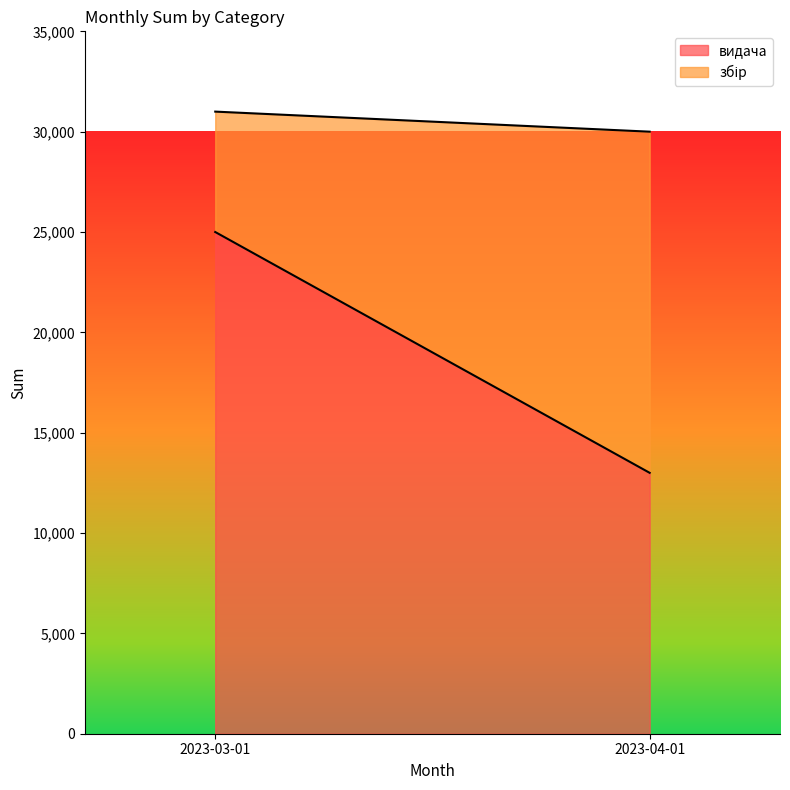

What is the label of the 1st point from the left?

2023-03-01